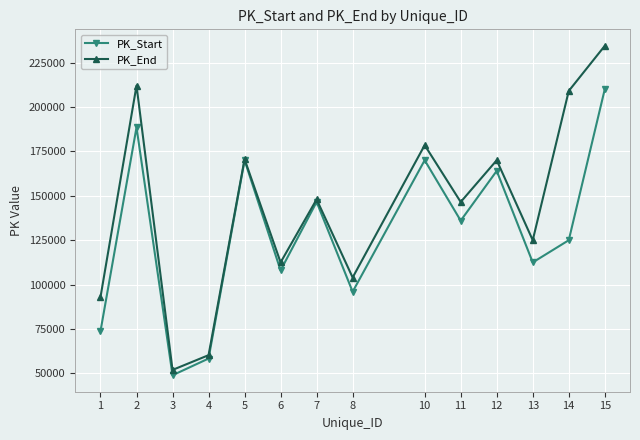

What is the lowest value of the PK_Start series?

49000